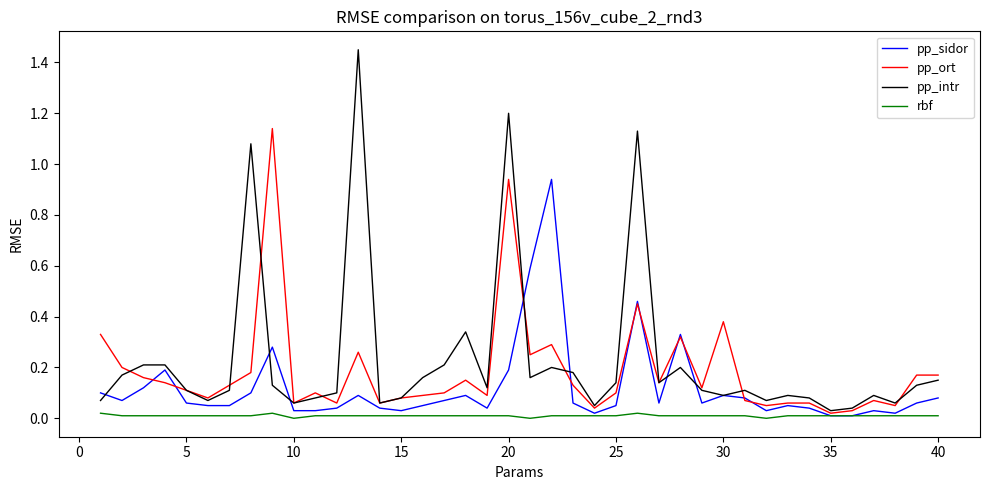

Which series has the largest total across all categories?

pp_intr